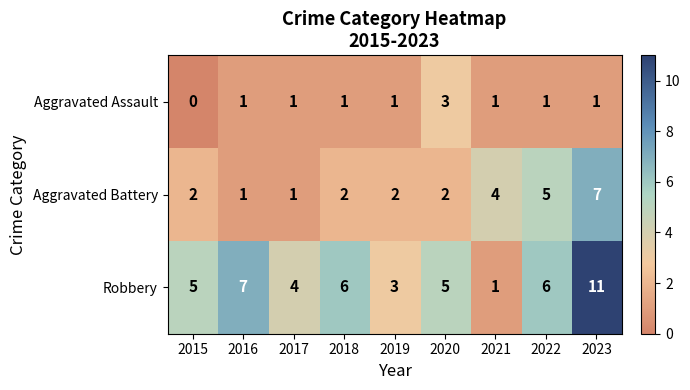

What is the maximum value shown in the chart?

11